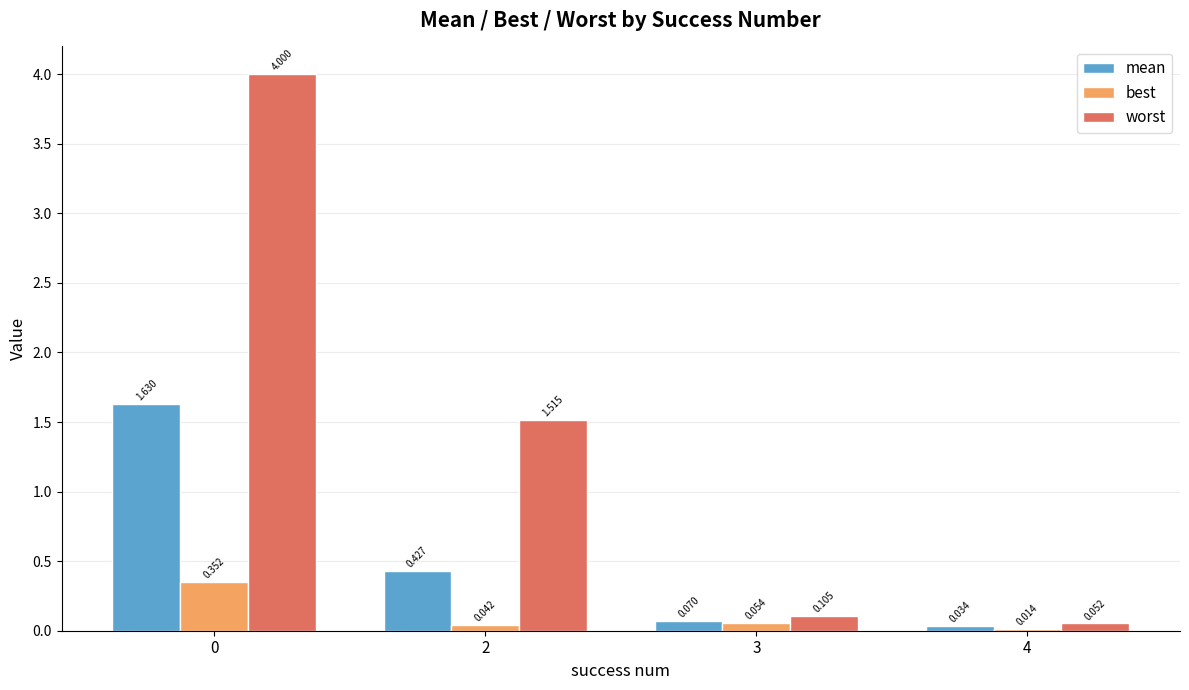

Rank the series at 4 from highest to lowest value.

worst, mean, best